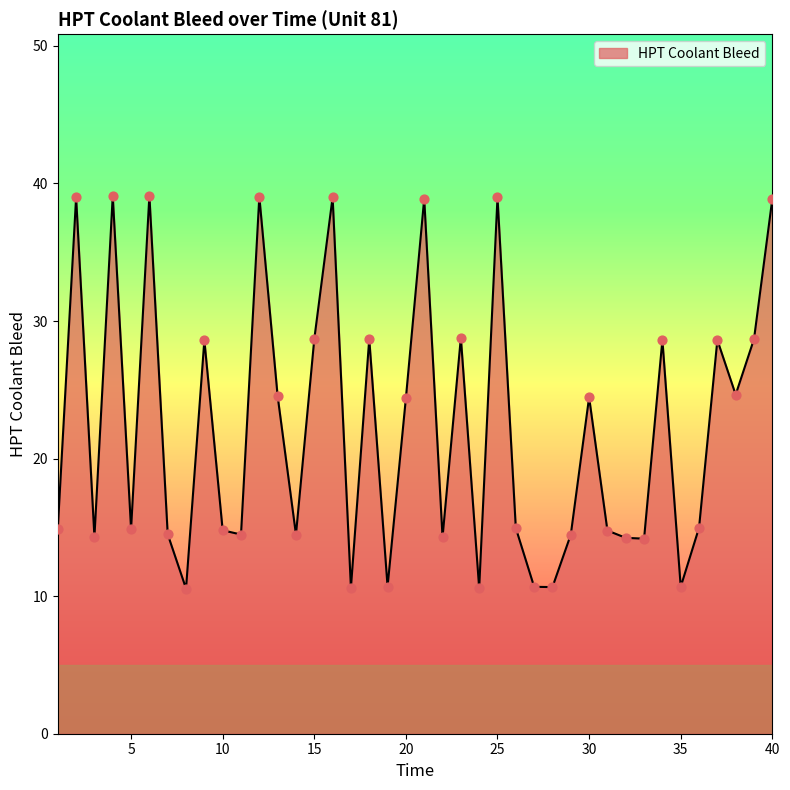

What is the difference between the maximum and minimum values?

28.6